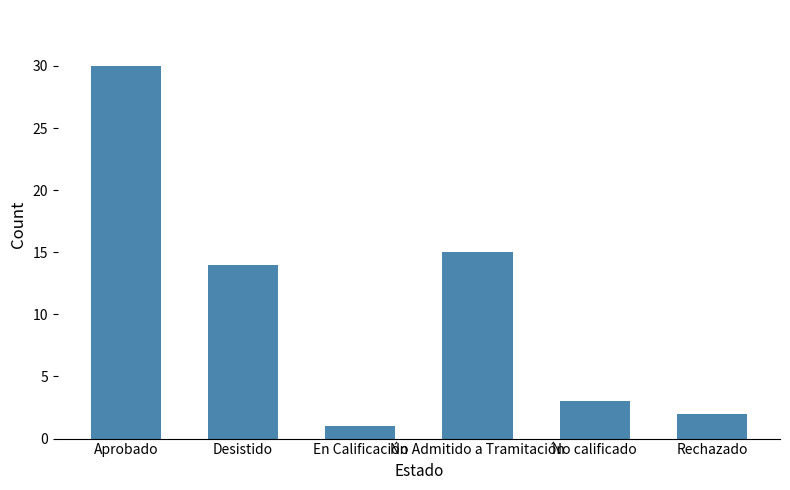

Which has a higher value, No calificado or Desistido?

Desistido